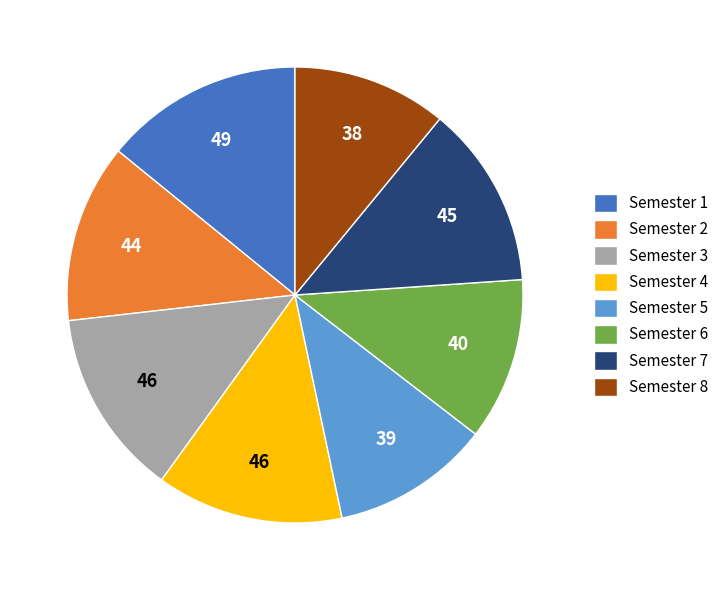

Is there any slice that represents more than half of the pie?

No